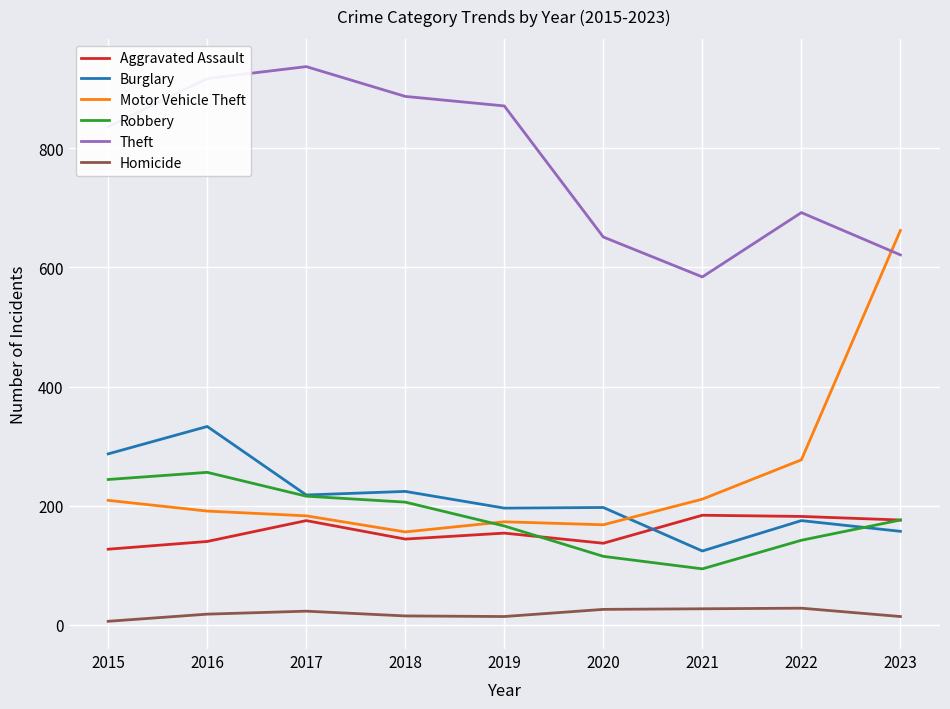

Between which two adjacent categories do Burglary and Aggravated Assault first intersect?

2020 and 2021